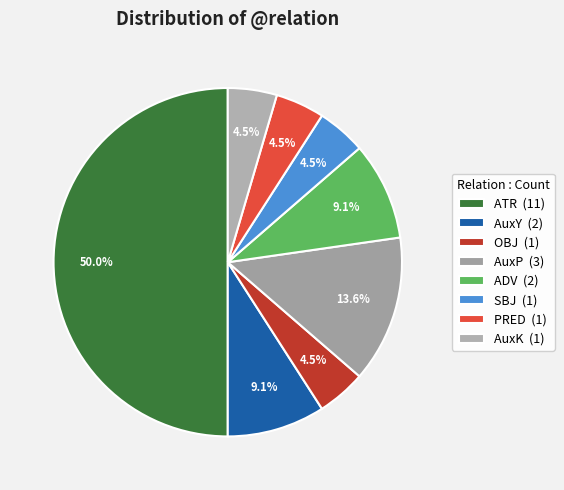

Is the sum of SBJ and AuxK greater than half?

No